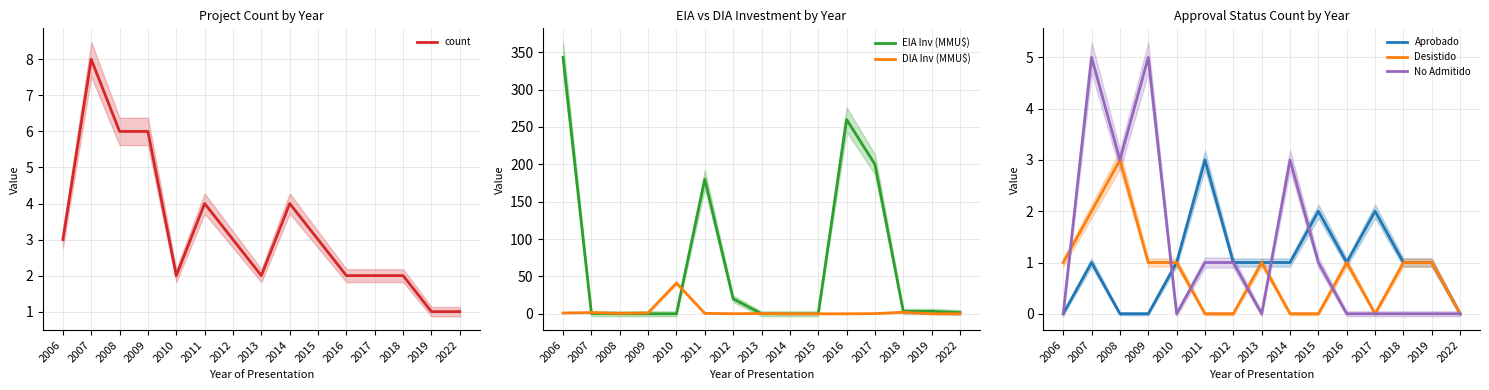

Where does the count series first go above 3?

2007